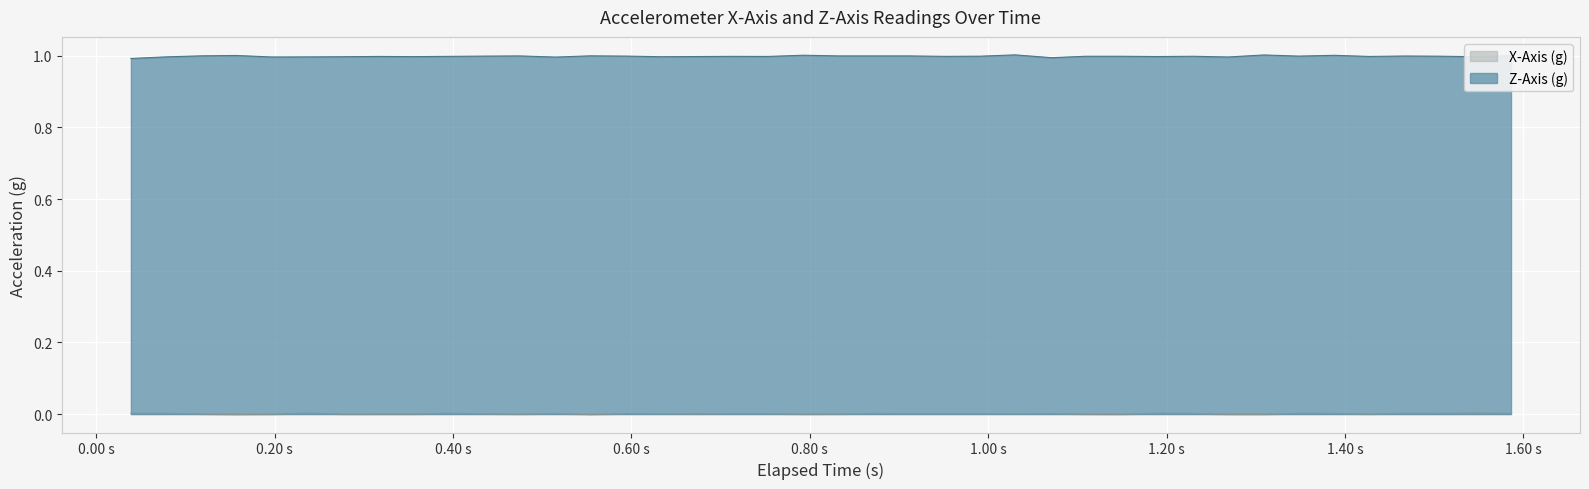

True or false: Z-Axis (g) and X-Axis (g) cross at least once.

False